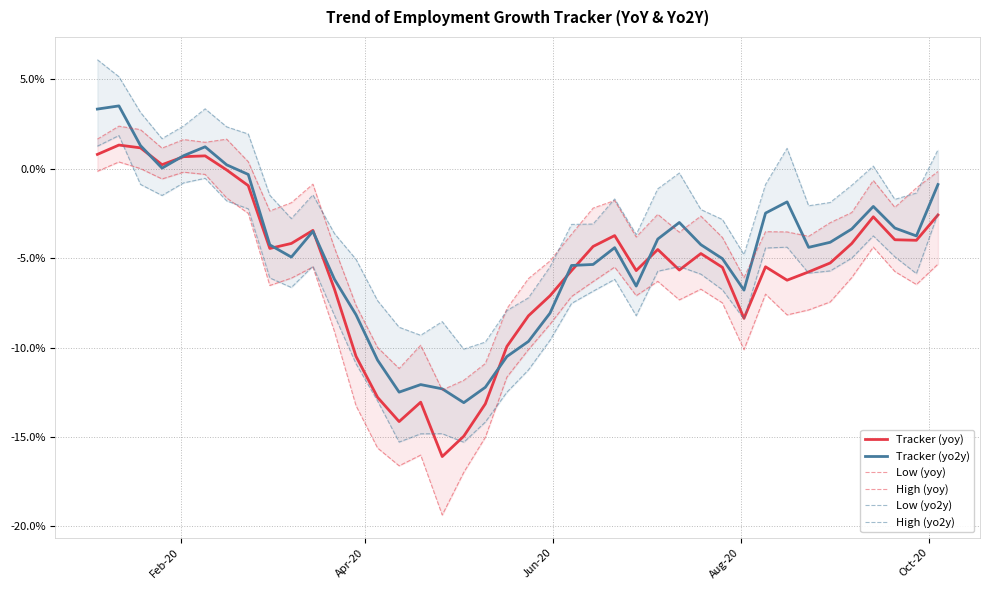

What is the highest value of the Tracker (yoy) series?

1.3